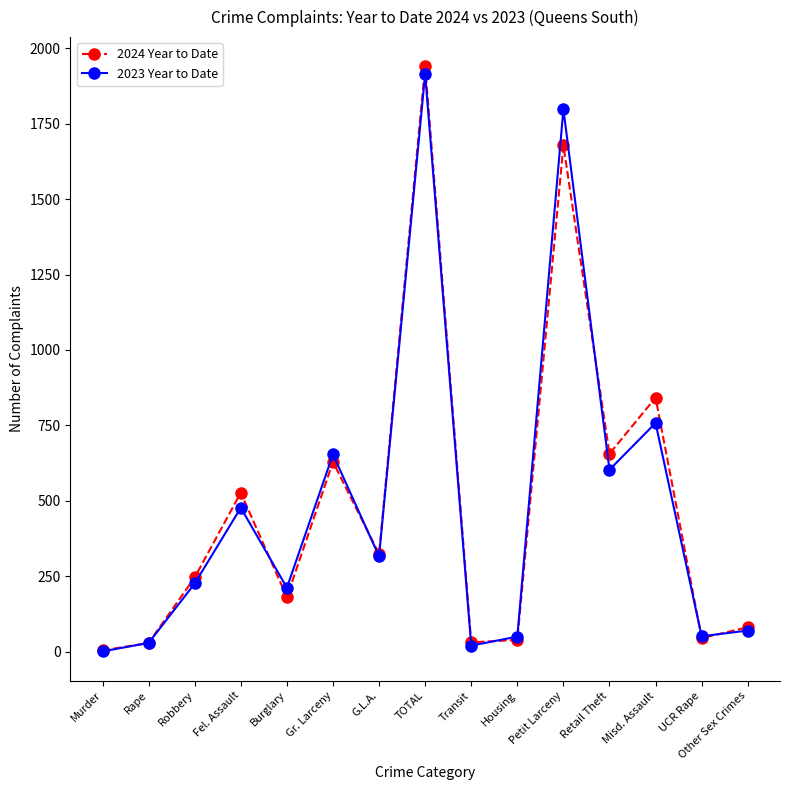

How many lines are shown in the chart?

2